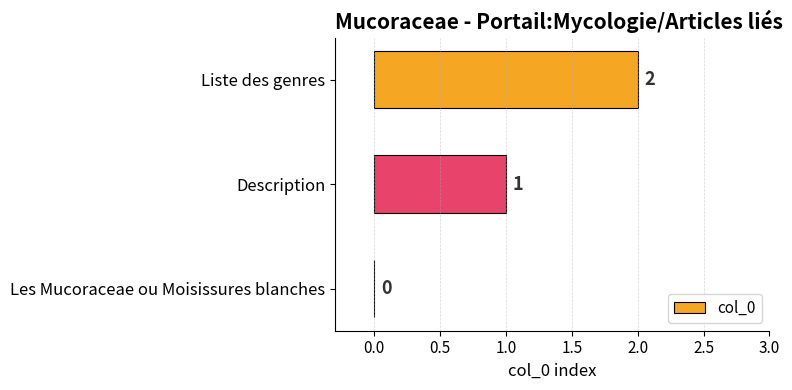

How many distinct data groups are displayed?

1